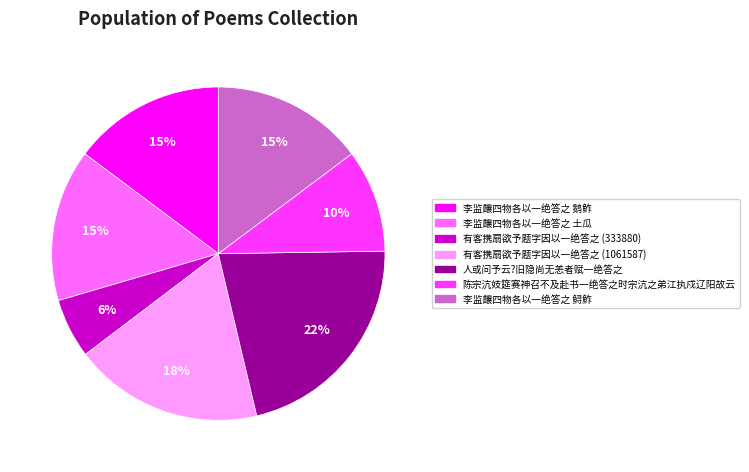

Is there a majority slice in this chart?

No